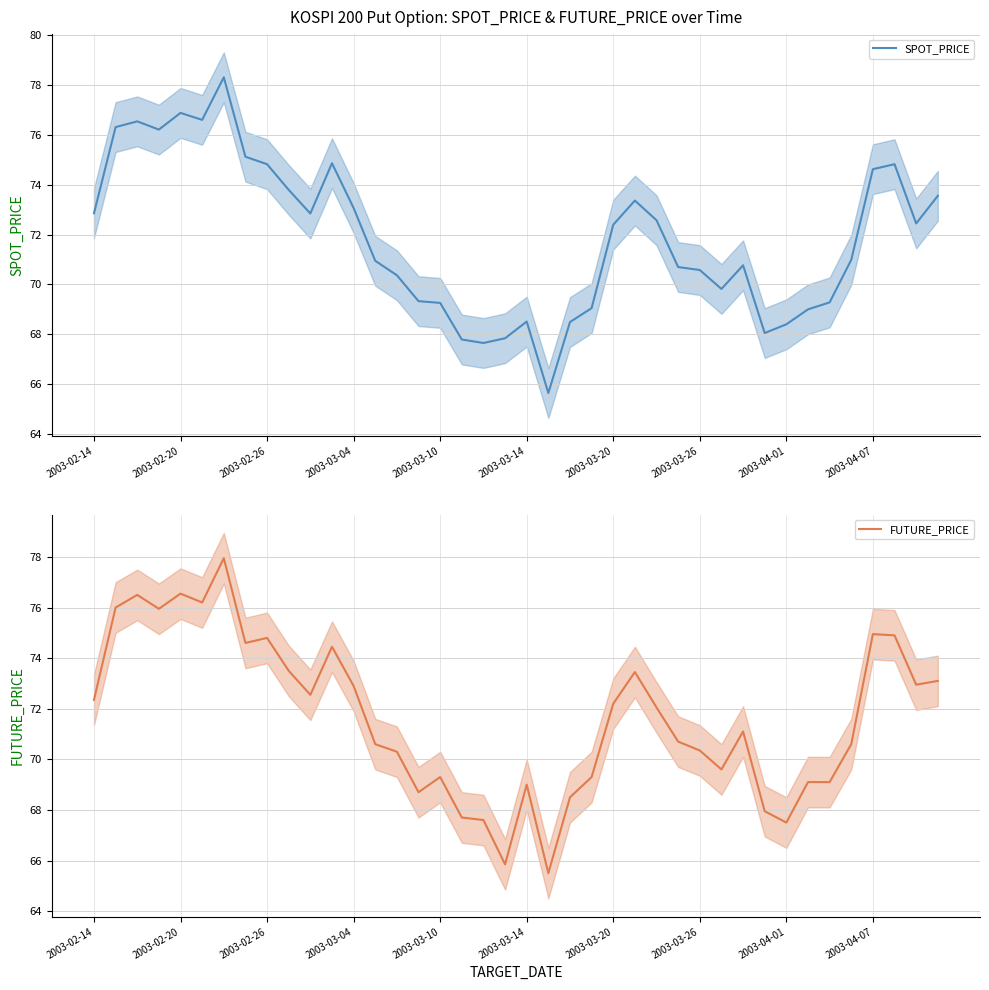

How many data points in FUTURE_PRICE are less than 72?

20